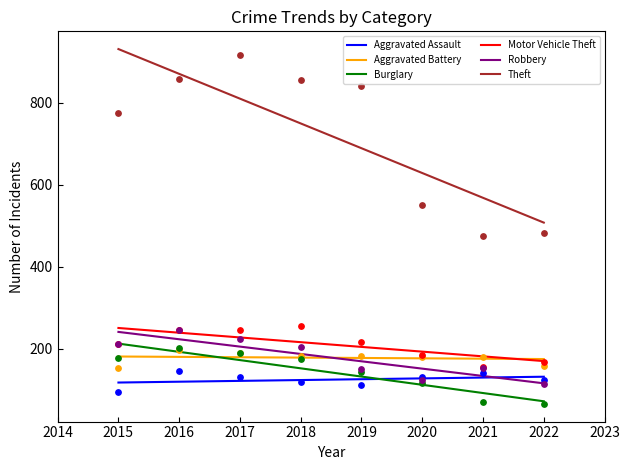

Is the value of Robbery at 2020 greater than the value of Aggravated Battery at 2016?

No